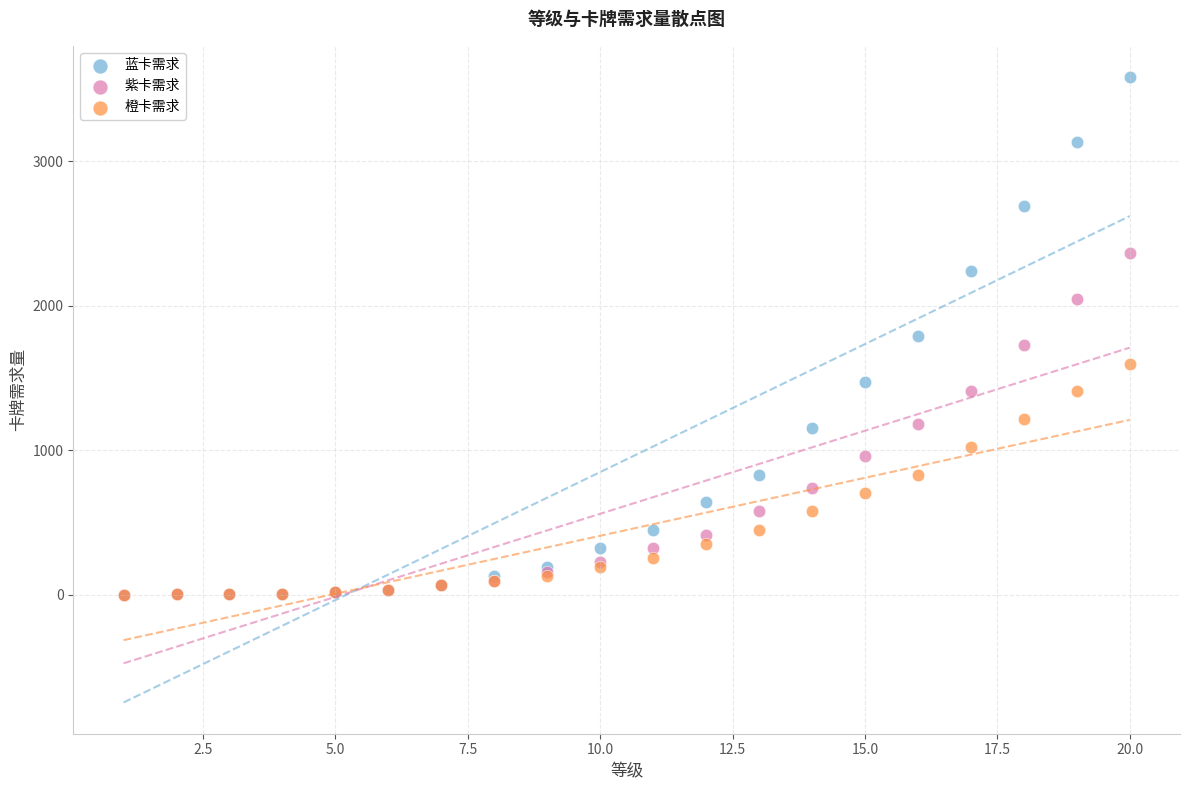

What are all the series names shown in the legend?

蓝卡需求, 紫卡需求, 橙卡需求